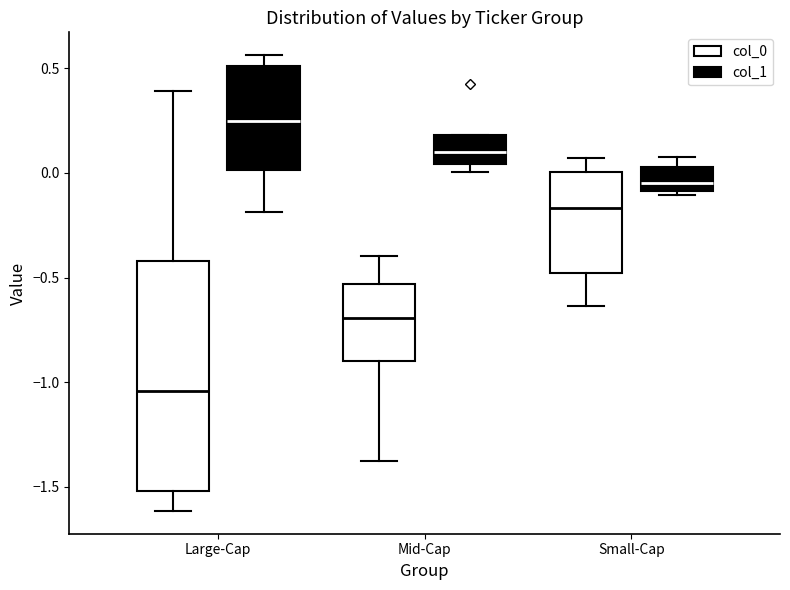

Where does the median line of the box for Mid-Cap (col_0) sit on the y-axis? The values are not printed on the chart, so give them approximately, as read against the axis.

-0.70